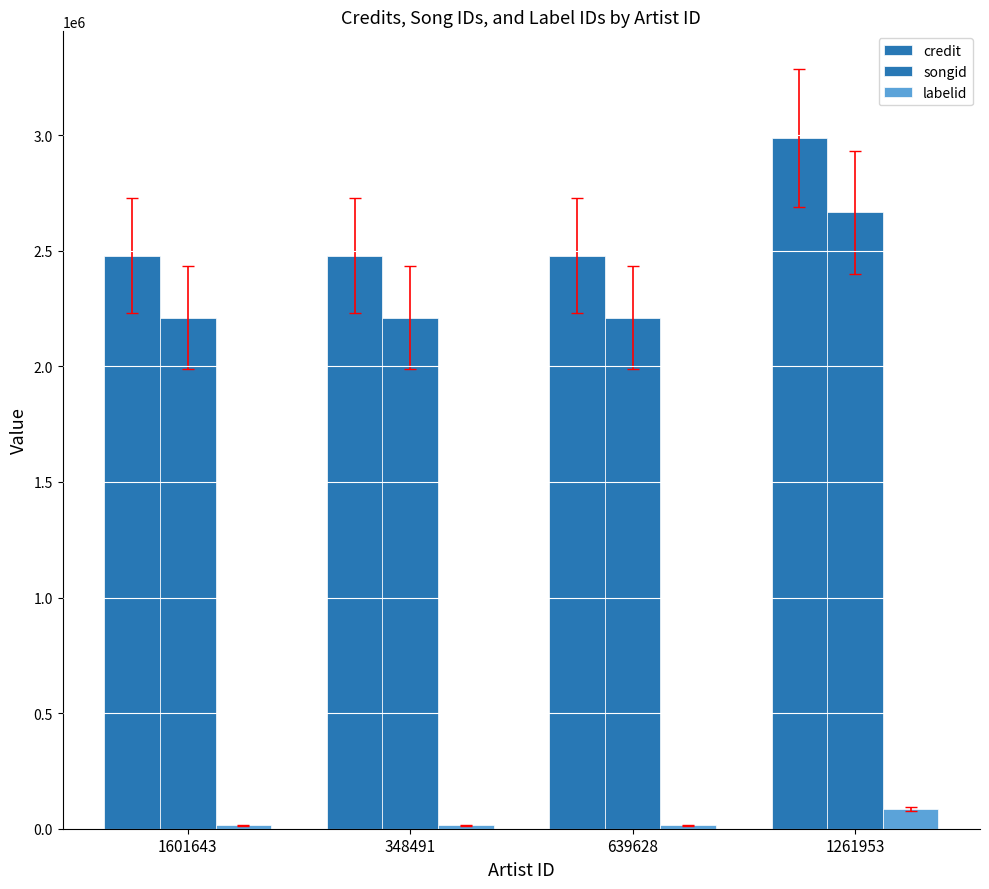

Which series has the largest total across all categories?

credit